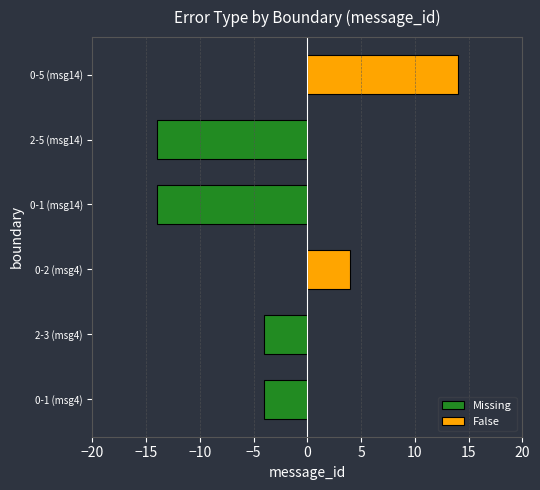

What is the minimum value for Missing?

-14